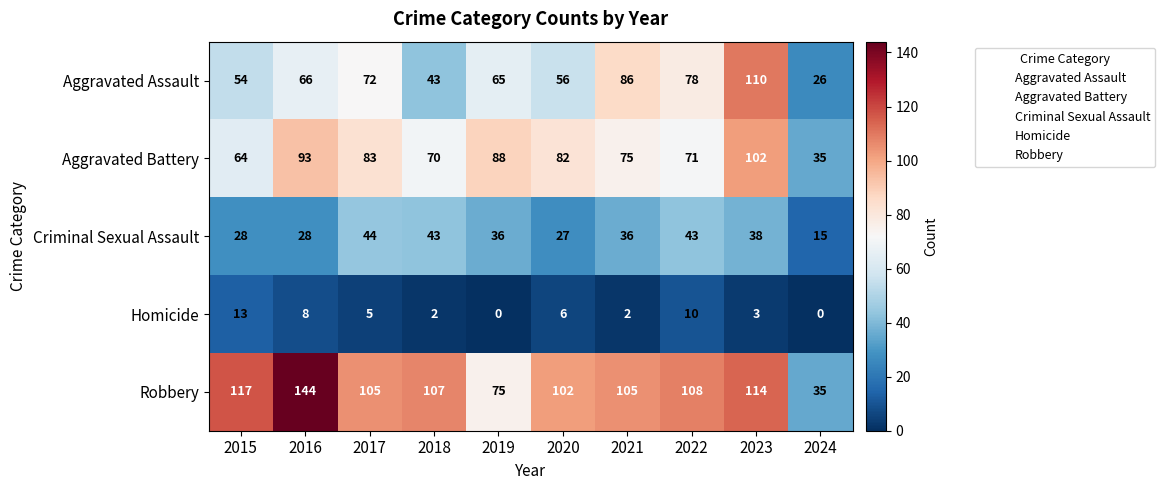

Which series has the largest range (max minus min)?

Robbery